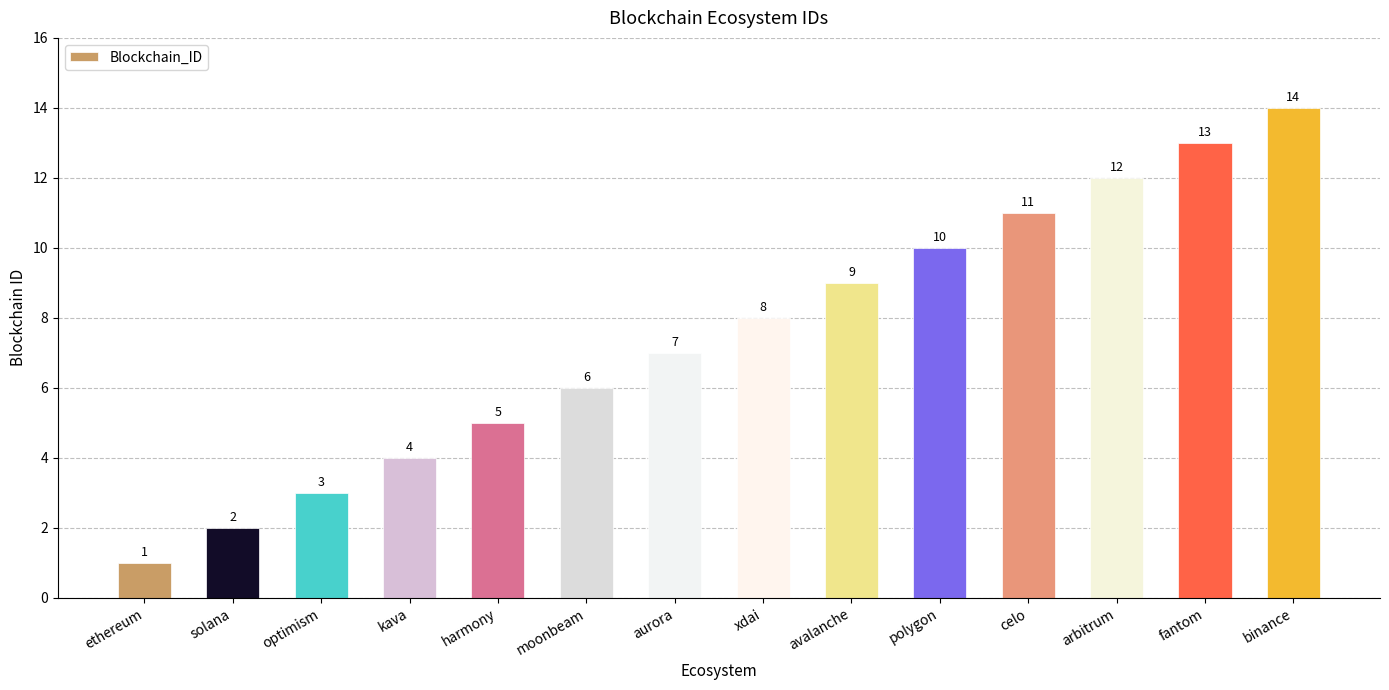

What is the average value?

8